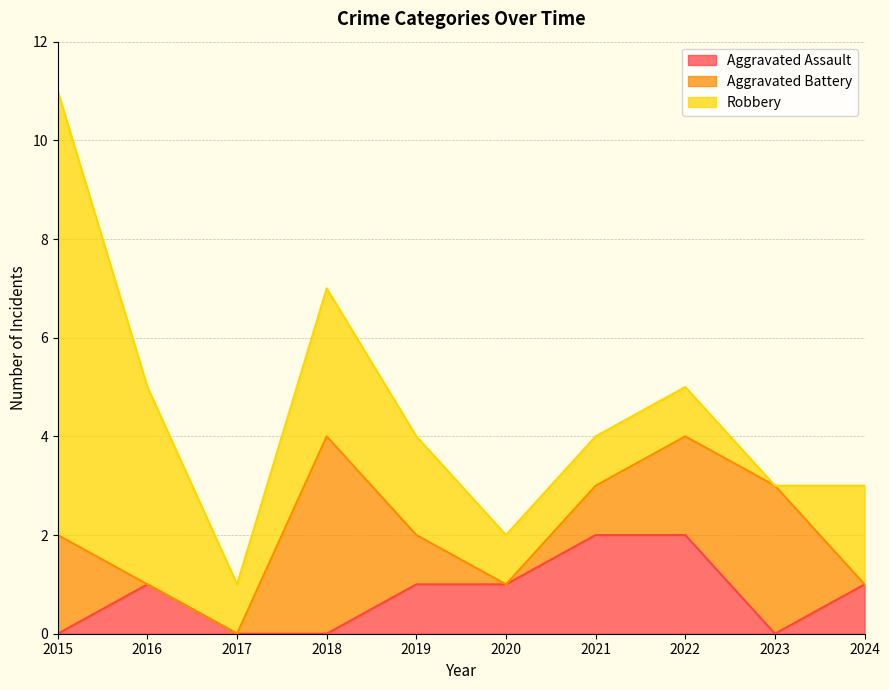

How many values in the Aggravated Assault series exceed 1?

2